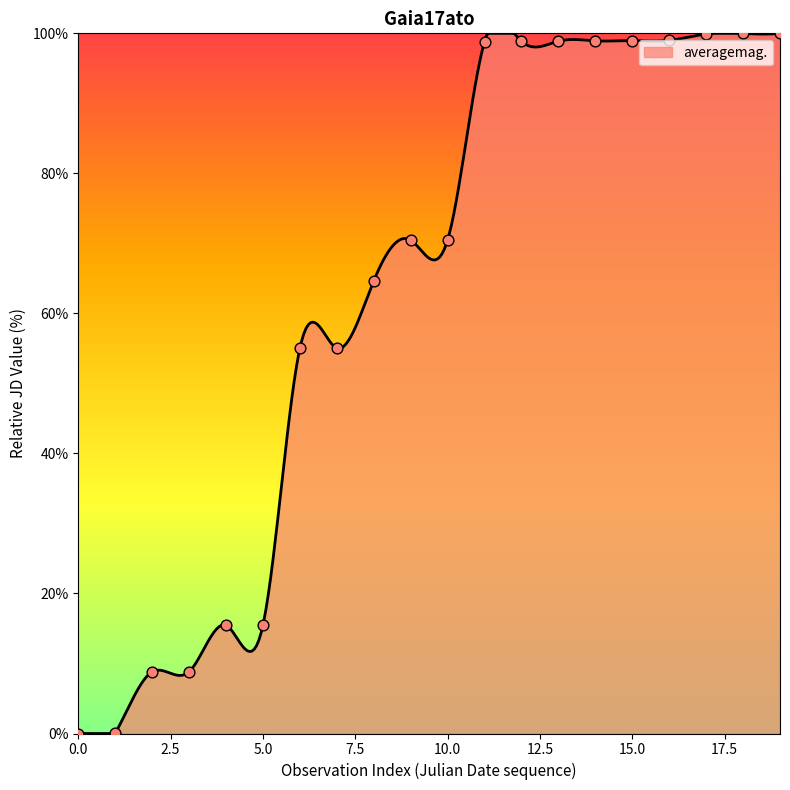

What is the ratio of the value at 2016-01-24 to the value at 2016-01-24?

1.0